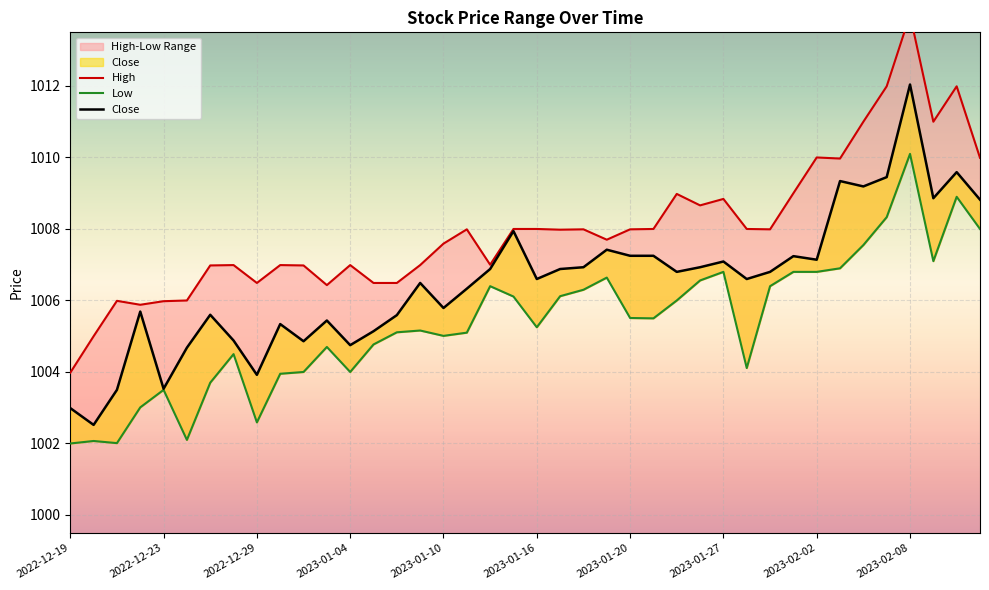

How many interior local valleys does the High series have?

10